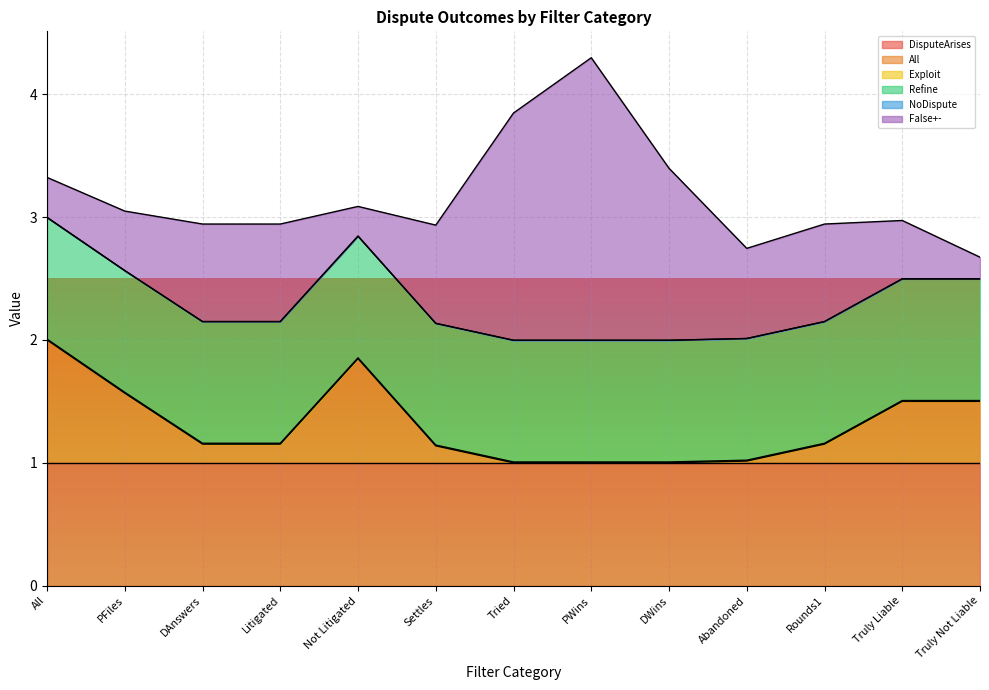

At which category is the sum across all series the highest?

PWins